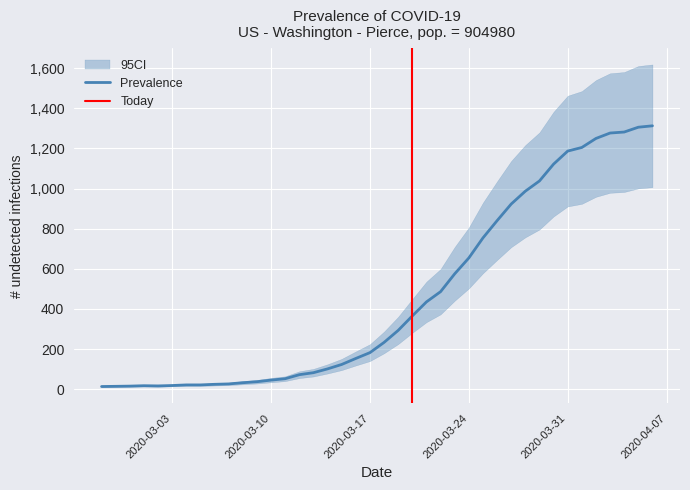

True or false: Prevalence and CI_upper cross at least once.

False